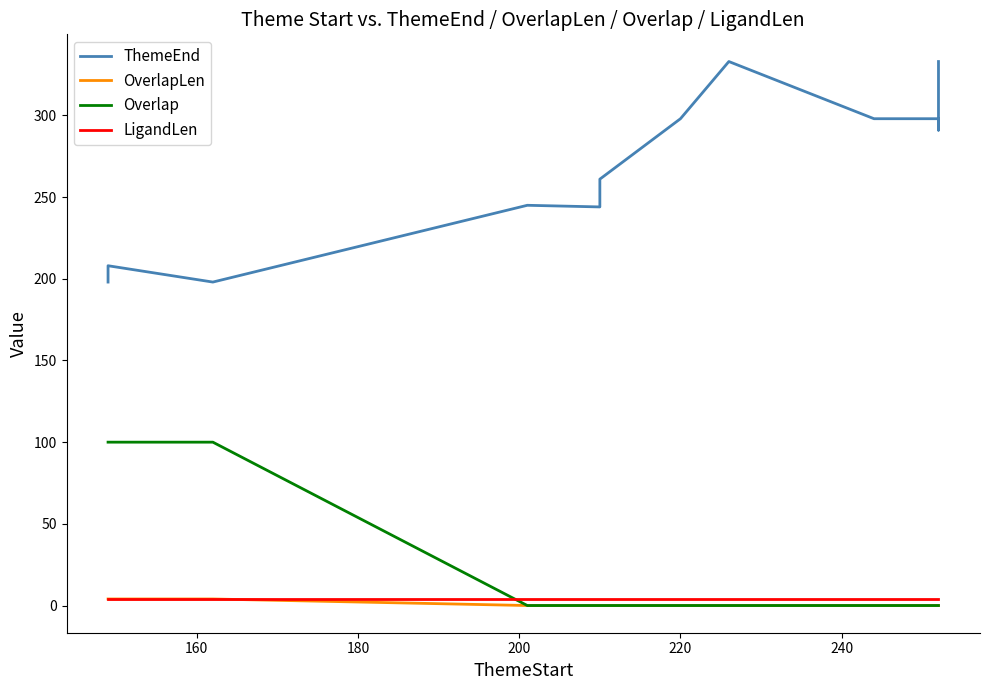

Which series has the largest range (max minus min)?

ThemeEnd